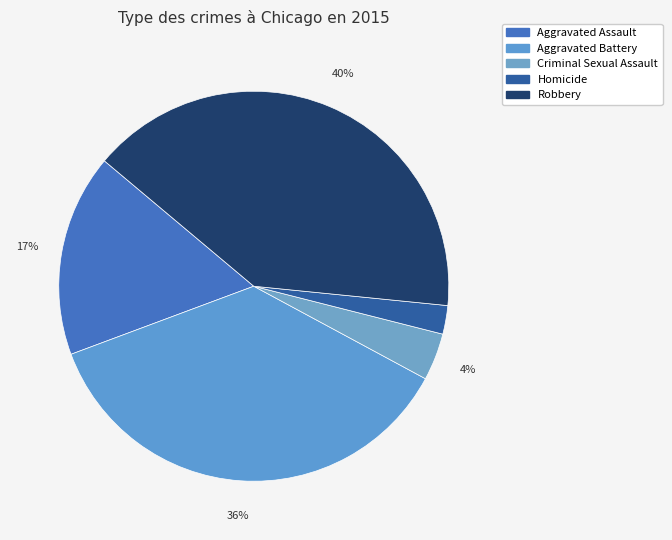

To the nearest percent, what is the average slice percentage?

20%